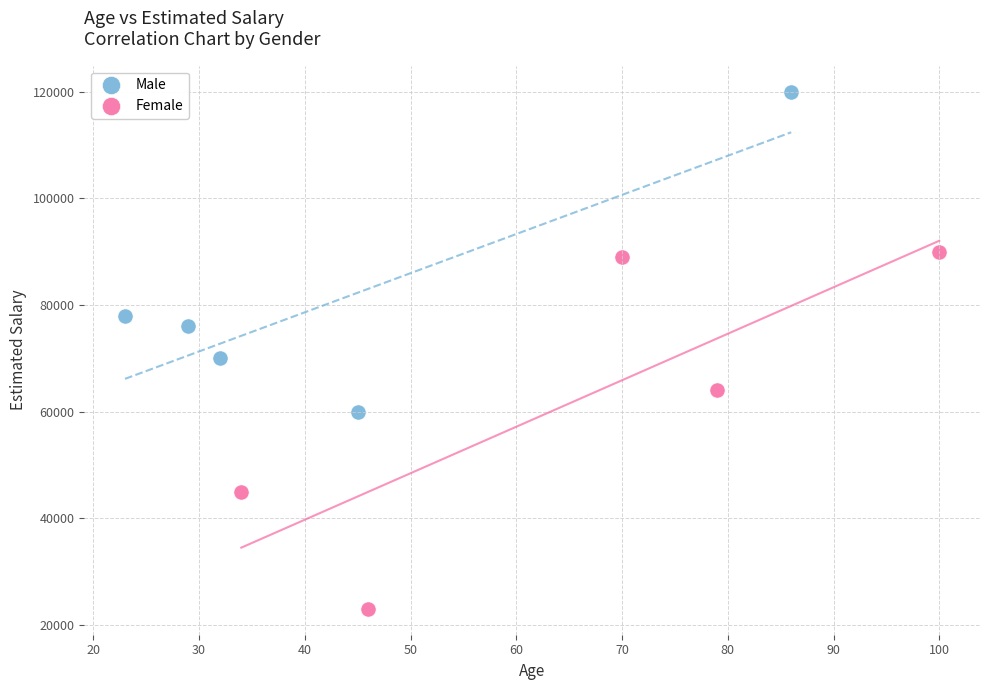

Which series reaches the maximum Y coordinate?

Male